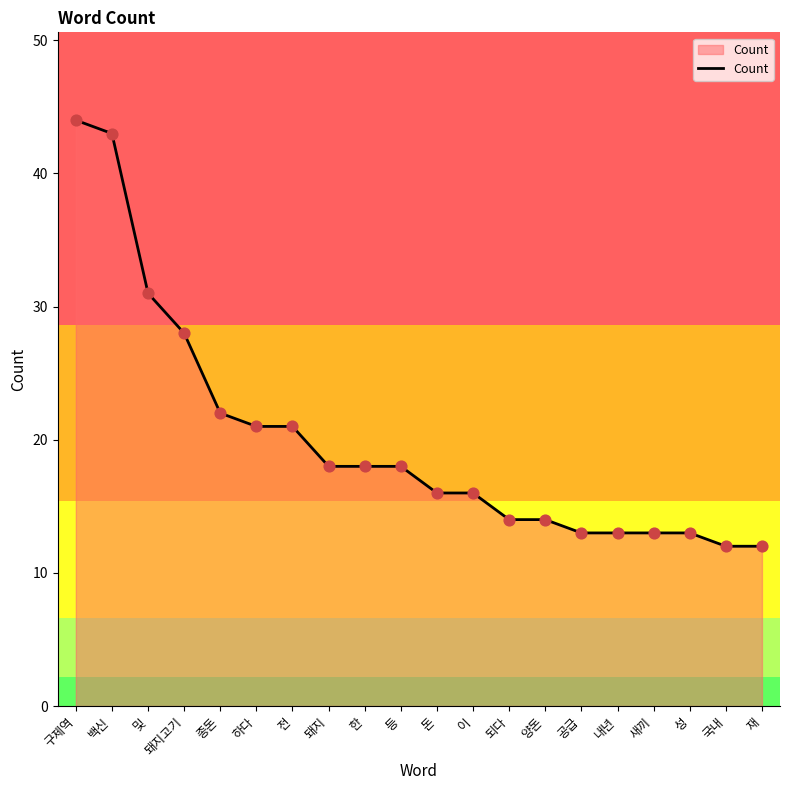

Between 이 and 및, which is larger?

및